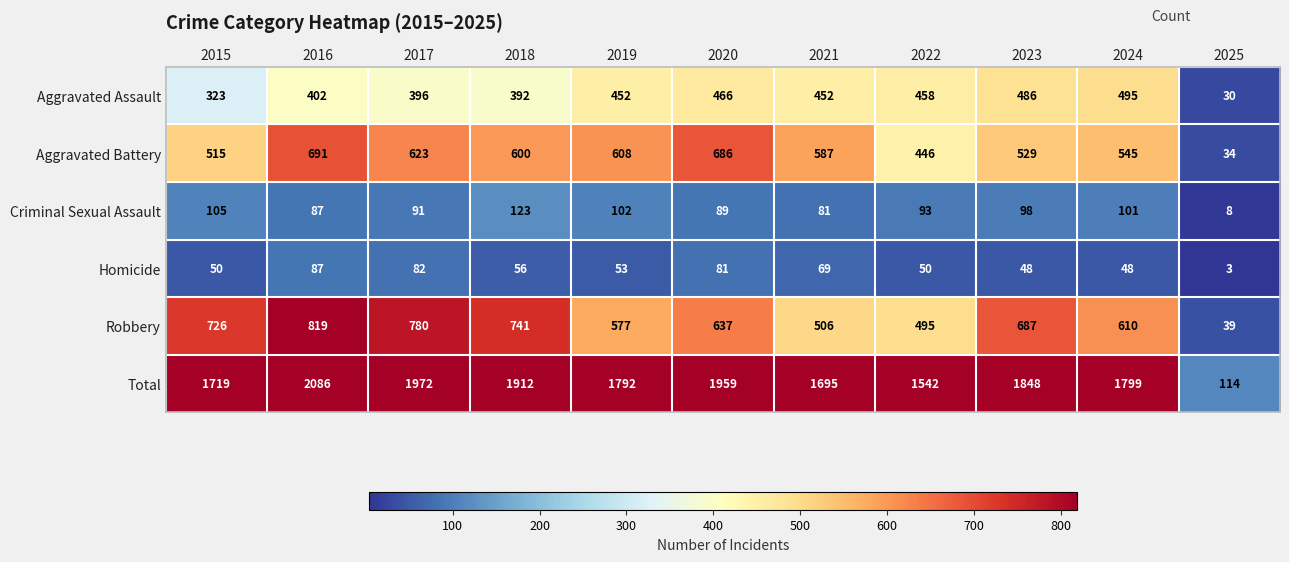

What is the total value across all series at 2025?

228